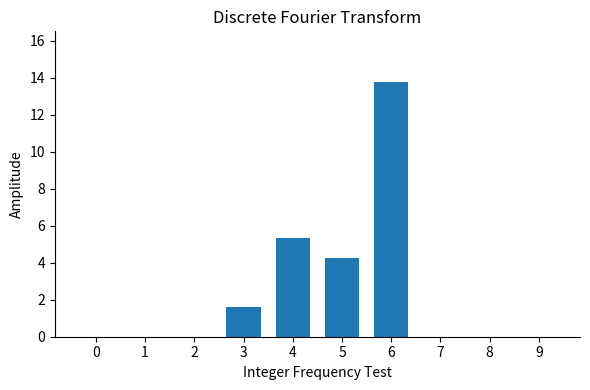

What is the greatest value displayed?

13.8